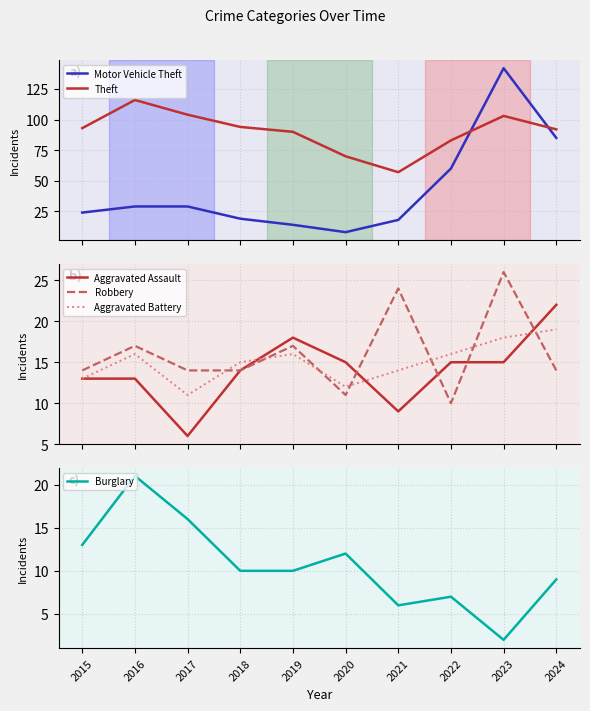

At which category does Theft reach its first local valley?

2021